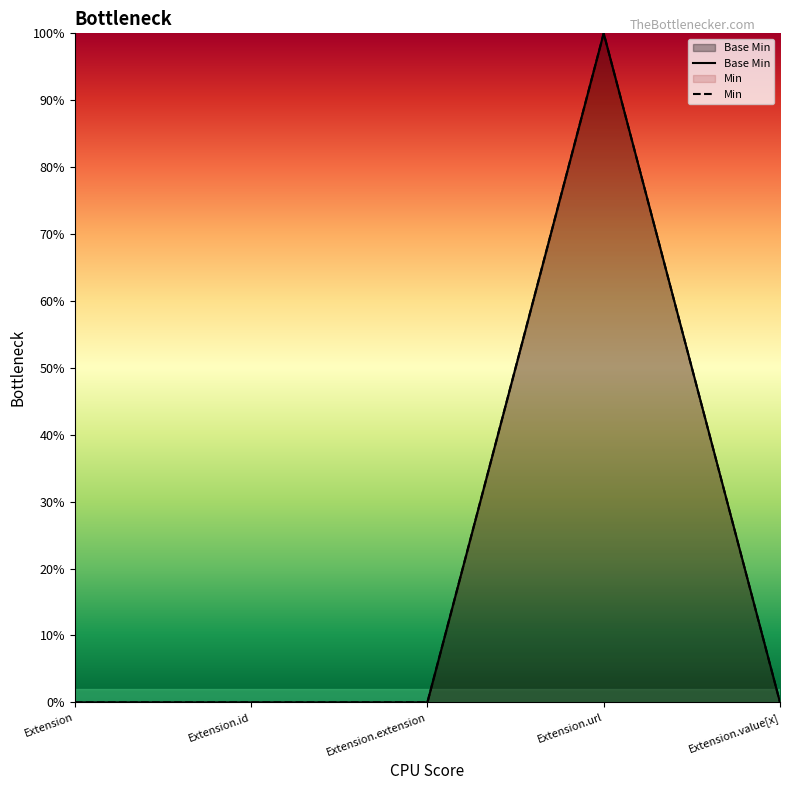

What is the greatest value displayed?

1